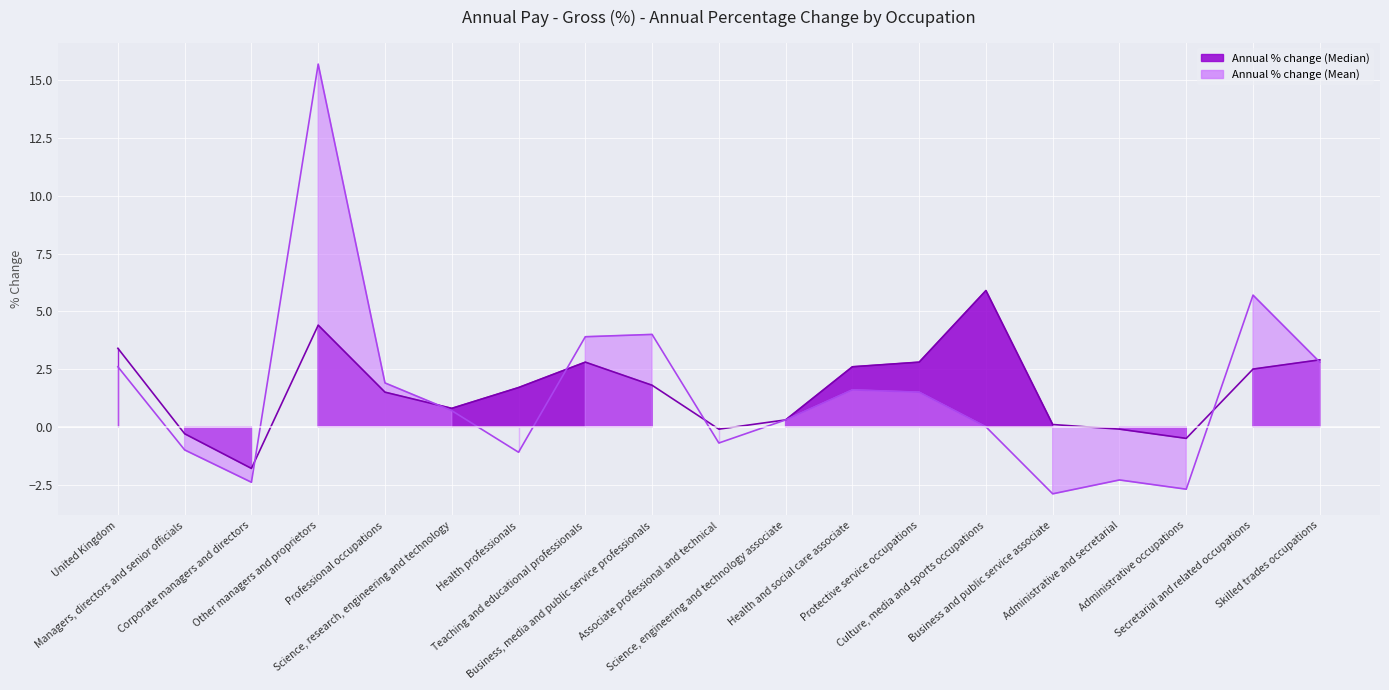

List the series in order of their peak value, lowest first.

Annual % change (Median), Annual % change (Mean)